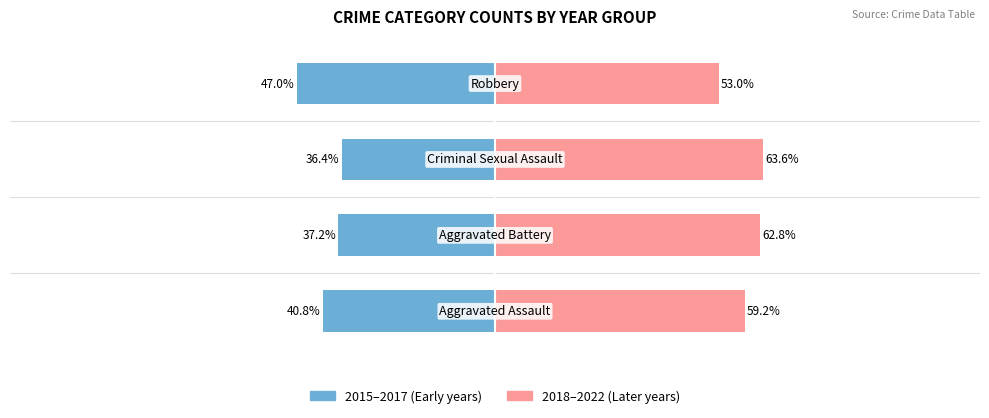

Reading right to left, list all the values displayed in this chart.

2015–2017: -47.0	-36.4	-37.2	-40.8
2018–2022: 53.0	63.6	62.8	59.2